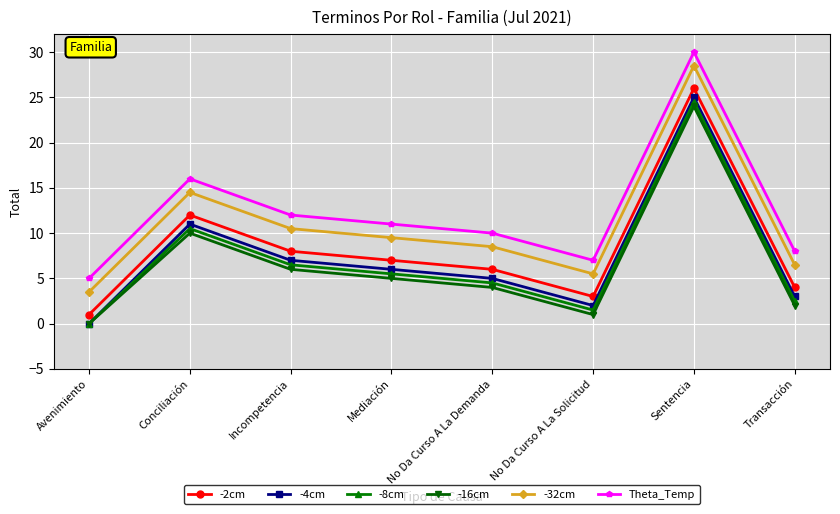

In Theta_Temp, how many points are lower than both neighbors (excluding endpoints)?

1